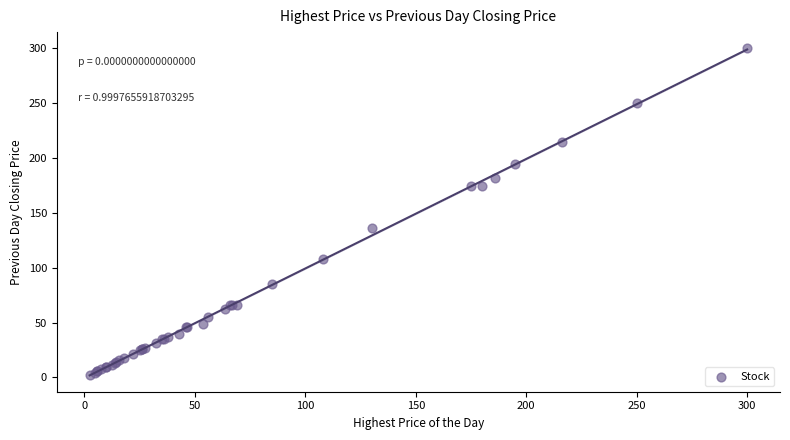

What Y value in the scatter plot is closest to 151?

136.0